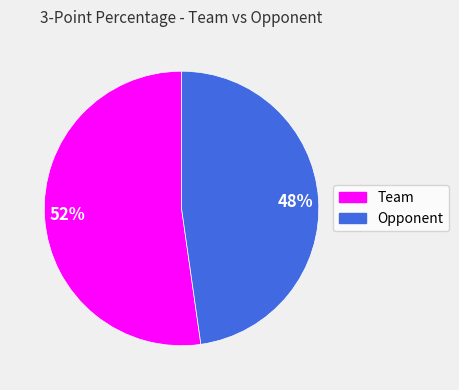

What is the smallest slice in the pie chart?

48%